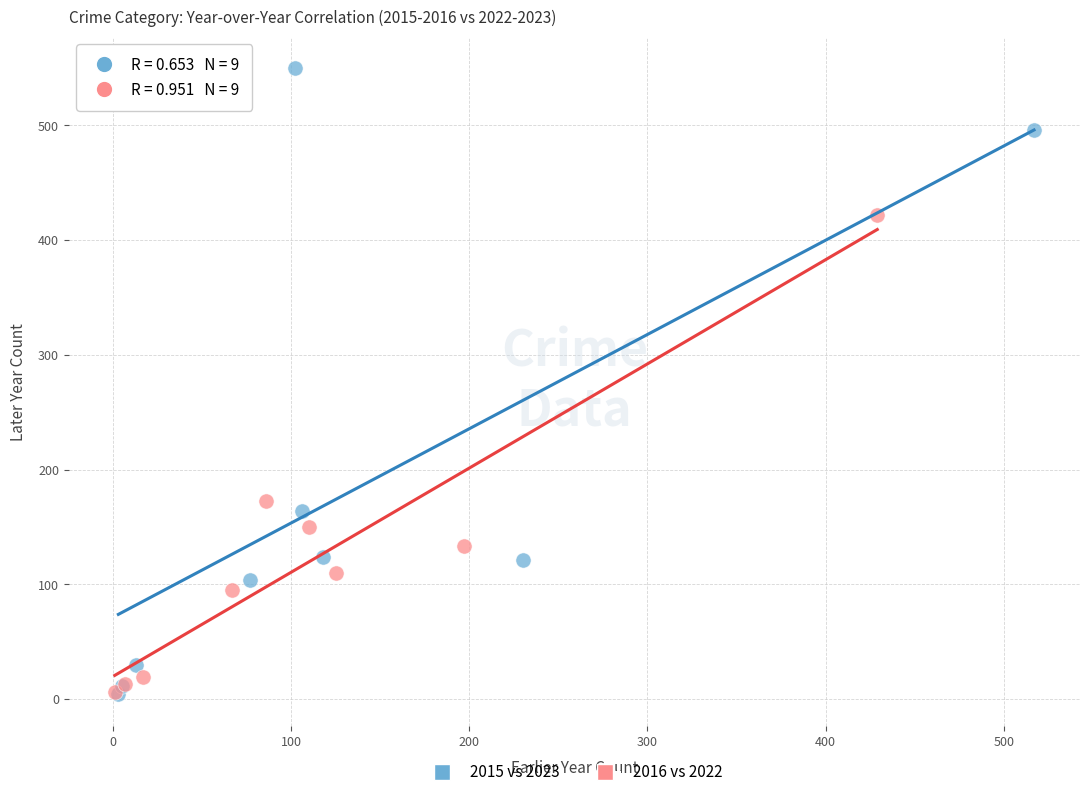

Which series has the widest spread of Y values?

2015 vs 2023